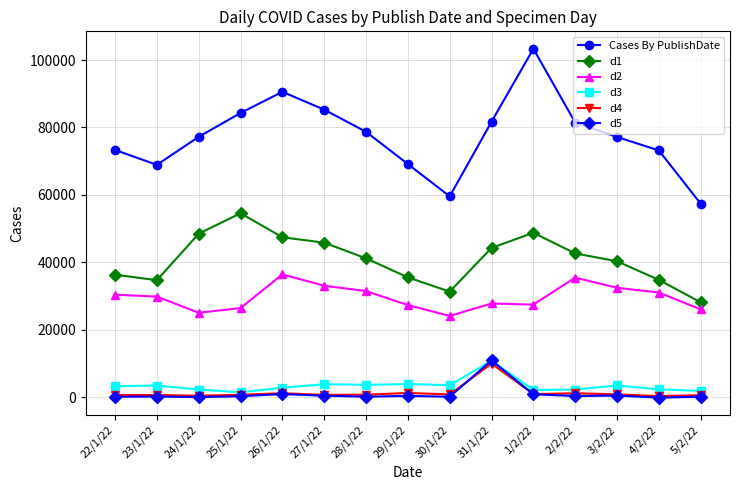

Which series has the widest spread of values?

Cases By PublishDate